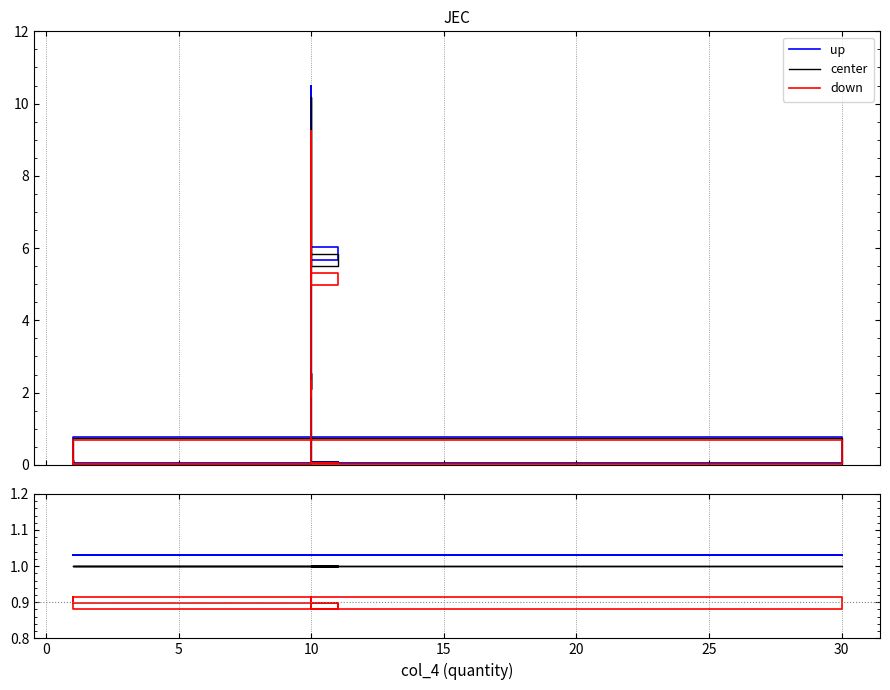

Count the number of data series in this chart.

3